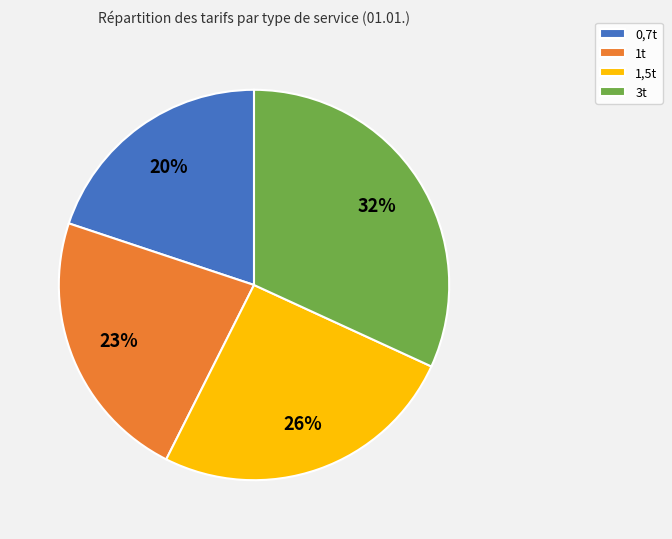

What percentage is the 0,7t slice, to the nearest percent?

20%